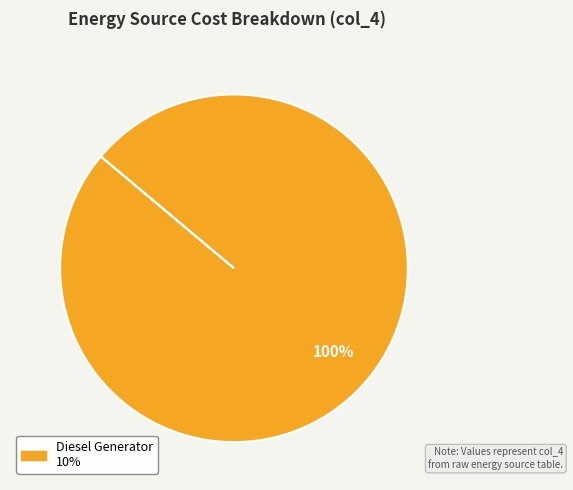

Is there a majority slice in this chart?

Yes